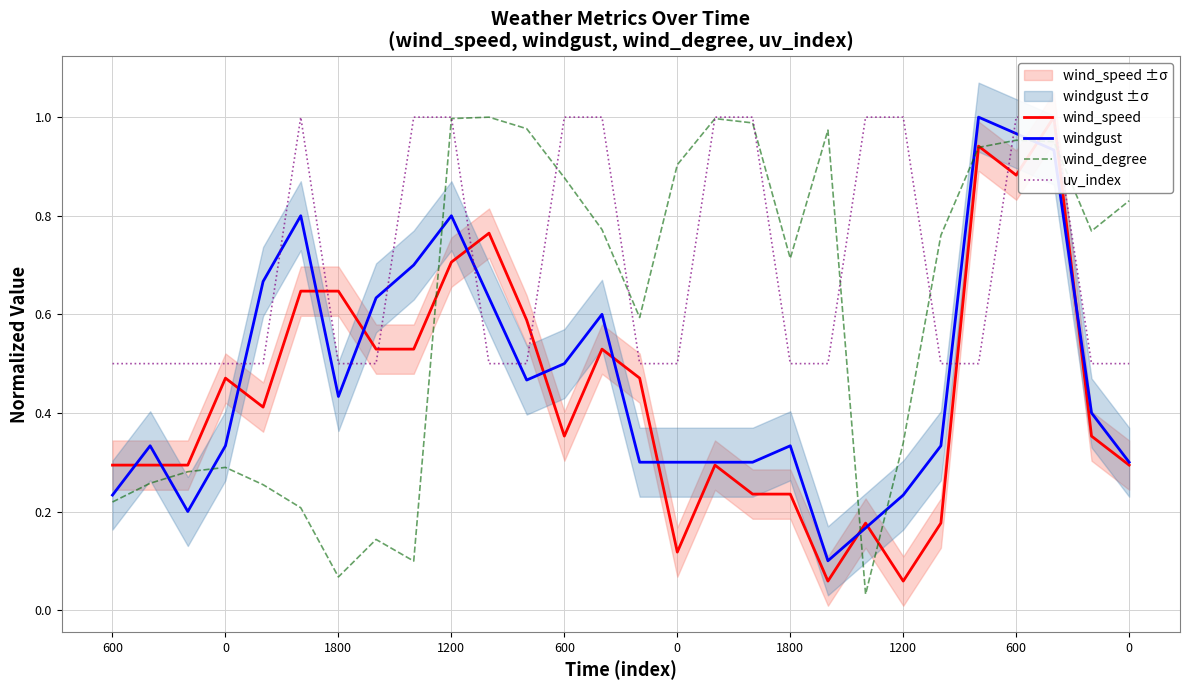

At which label is wind_speed closest to 0?

19